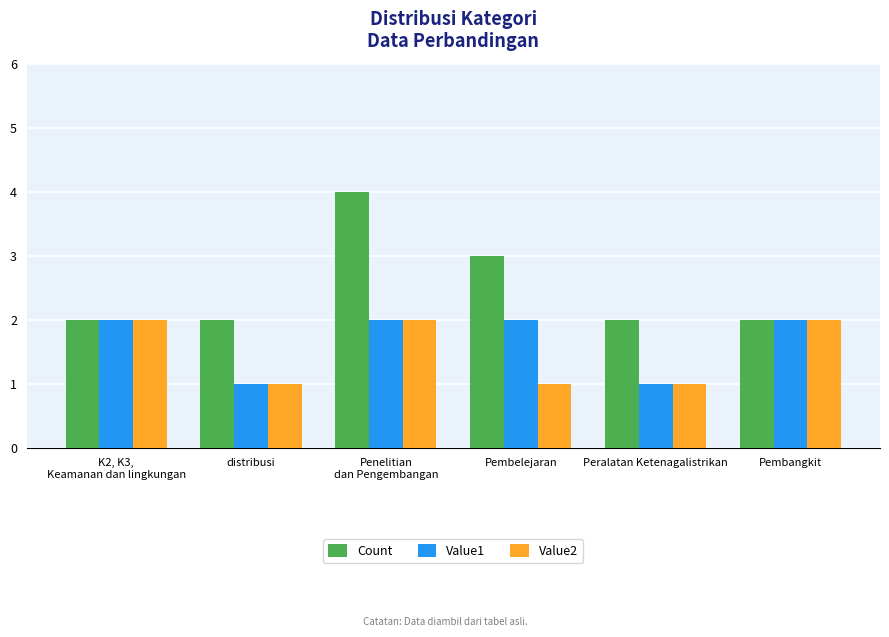

What are all the series names shown in the legend?

Count, Value1, Value2